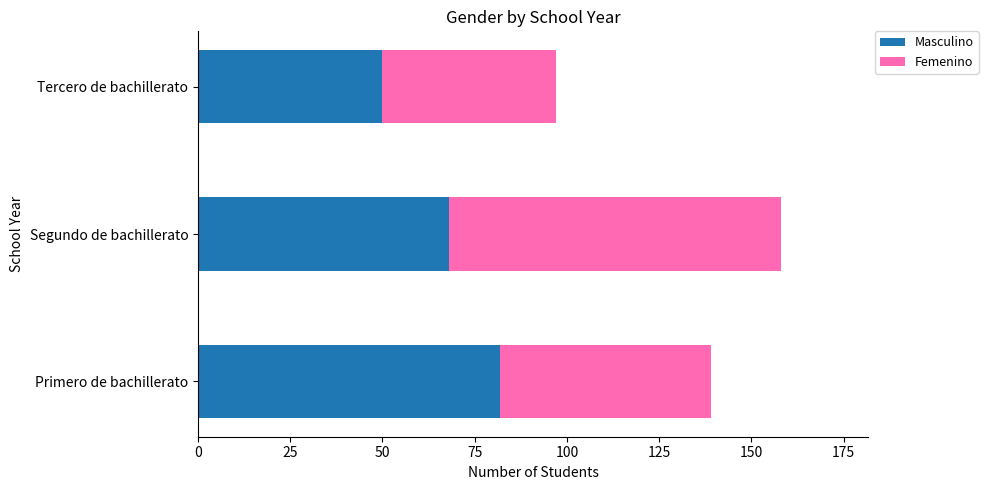

What is the difference between the maximum and minimum values in the Masculino series?

32